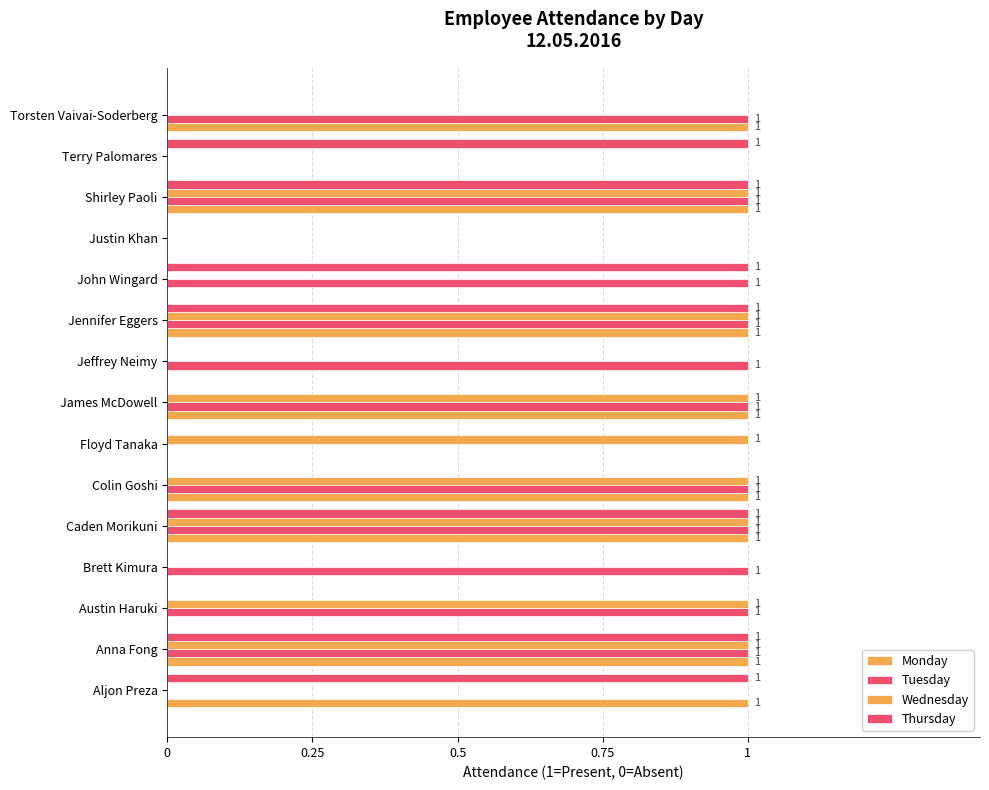

What is the value of the Tuesday bar at the 9th from the left?

1